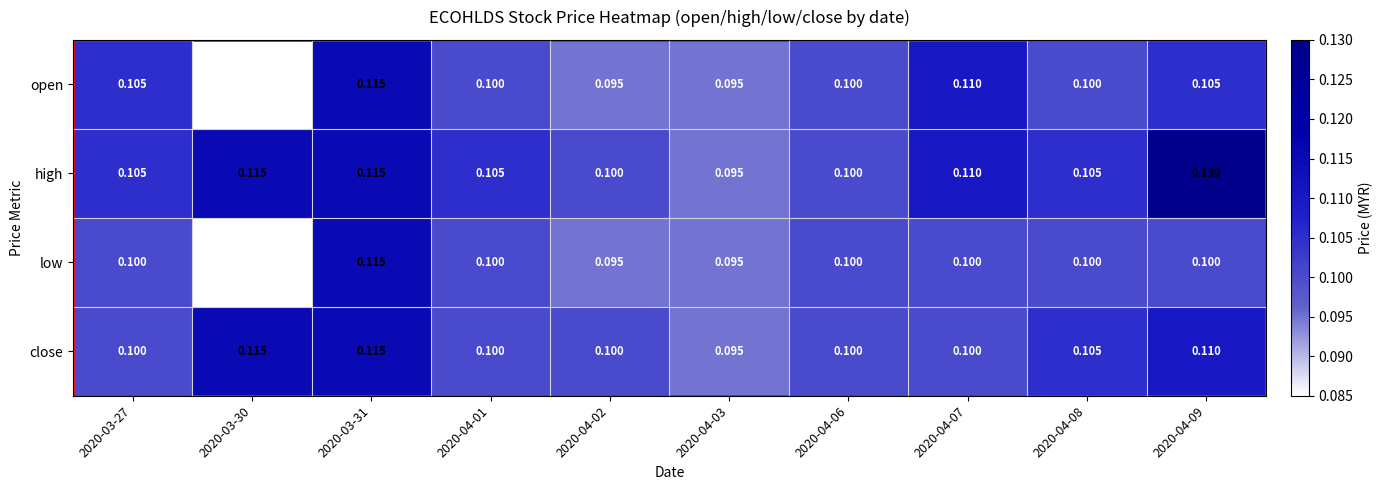

Which series has the largest total across all categories?

high